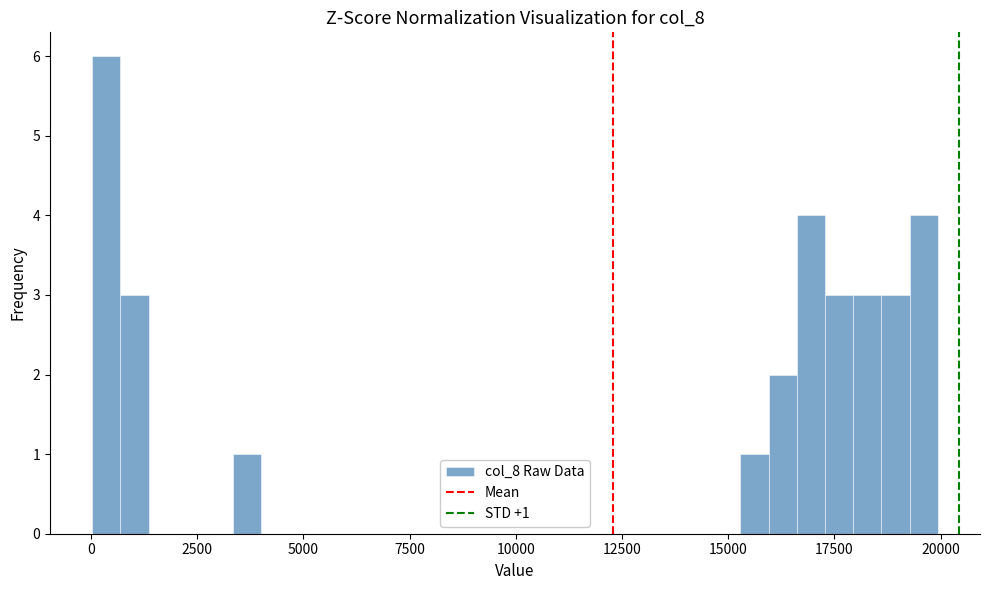

Around what value on the x-axis is the tallest bar? Give the approximate position of its centre, as read against the axis.

500